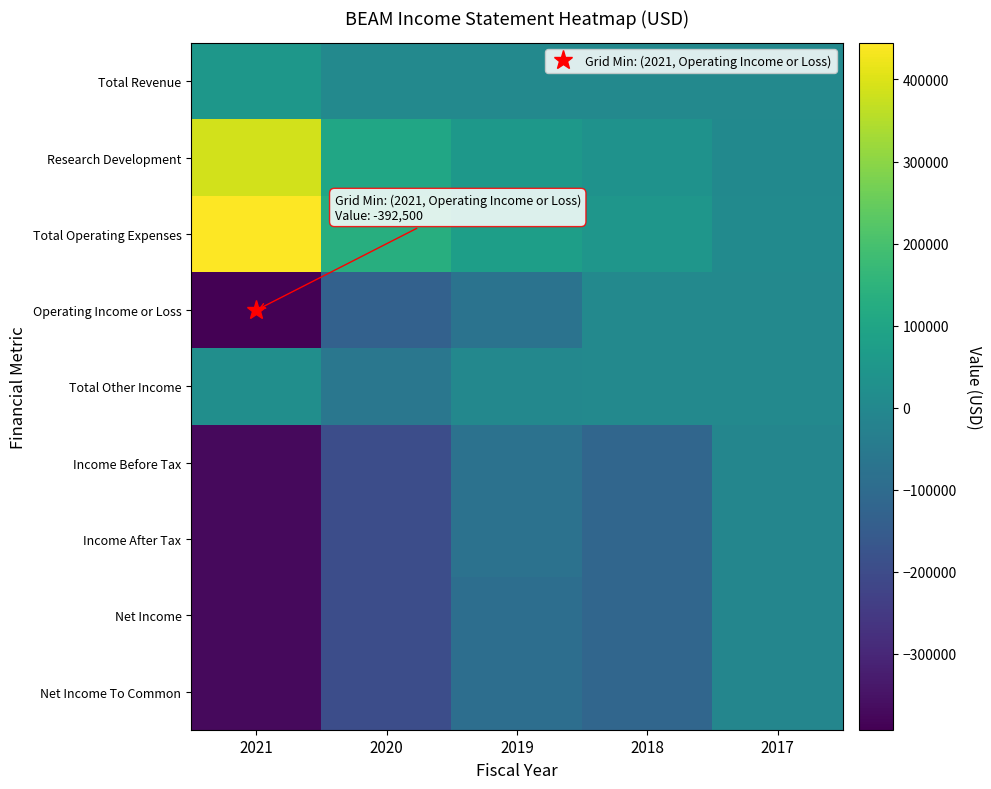

What is the maximum value shown in the chart?

444300